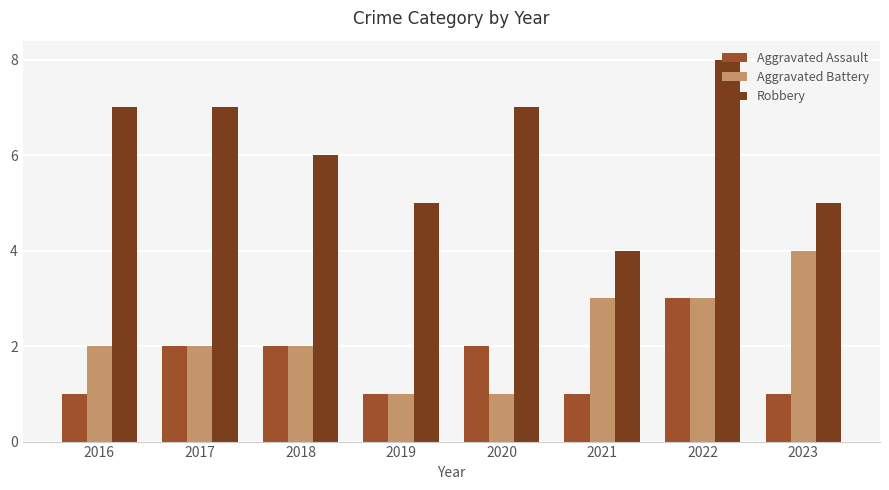

At which category does the chart reach its peak across all series?

2022